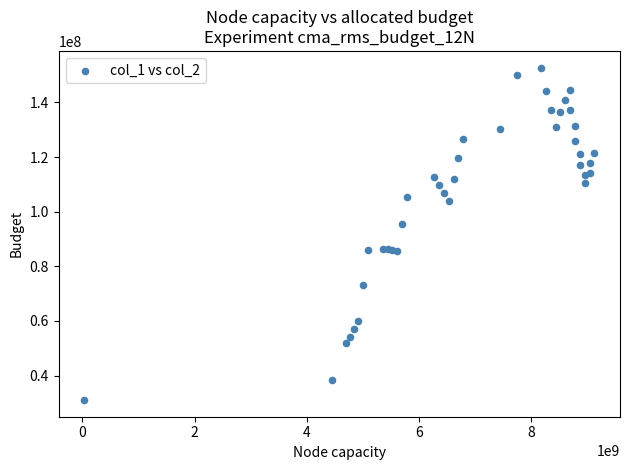

What Y value in the scatter plot is closest to 91880884?

95649783